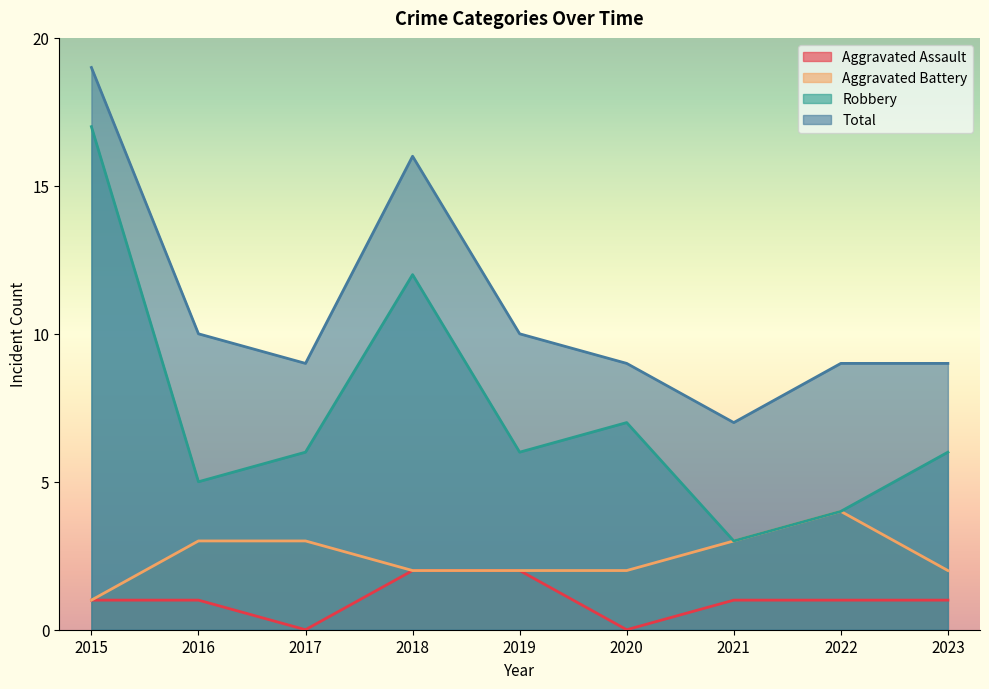

What is the sum of all Aggravated Assault values?

9